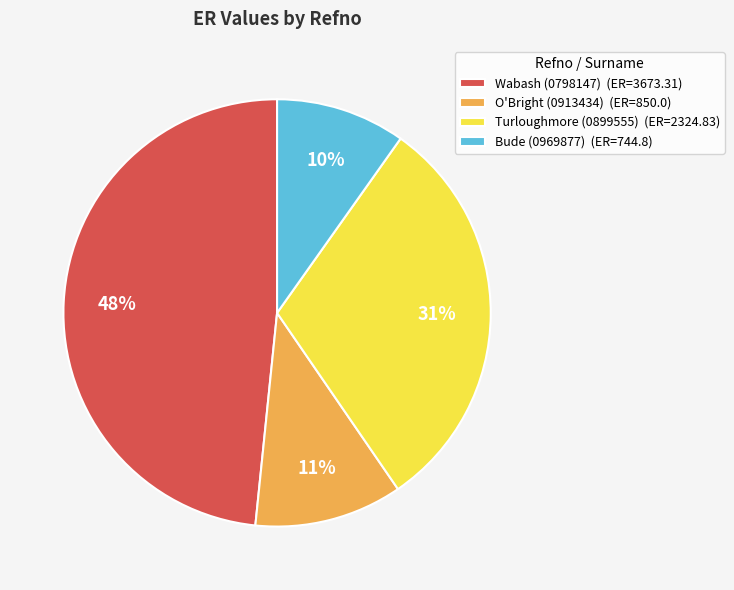

Does any single category account for the majority?

No